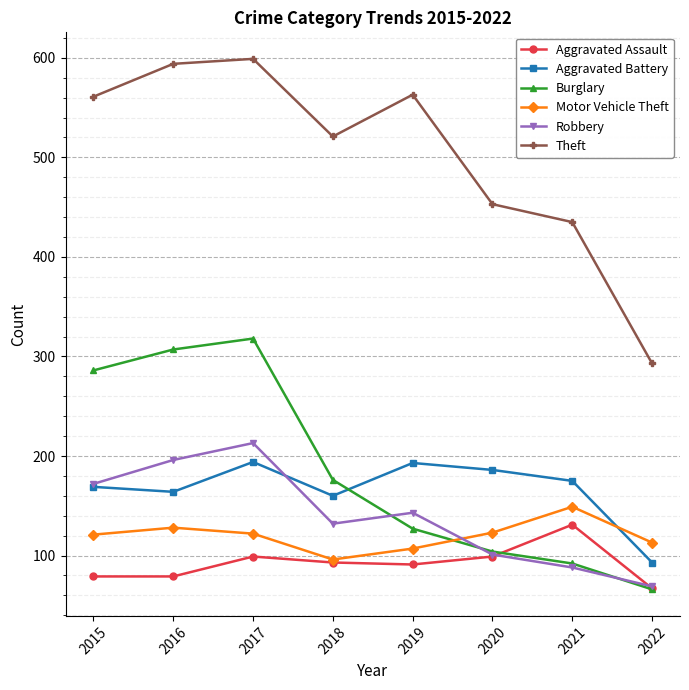

The Robbery series shows 196 at 2016. True or false?

True